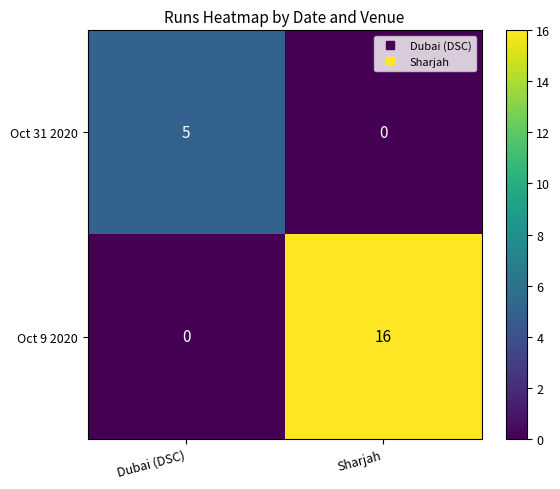

At which category does the chart reach its peak across all series?

Sharjah